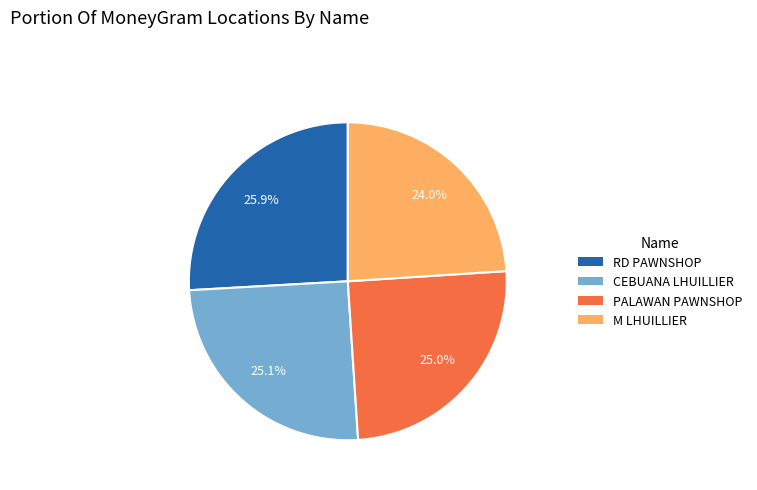

Which has a higher value, RD PAWNSHOP or CEBUANA LHUILLIER?

RD PAWNSHOP